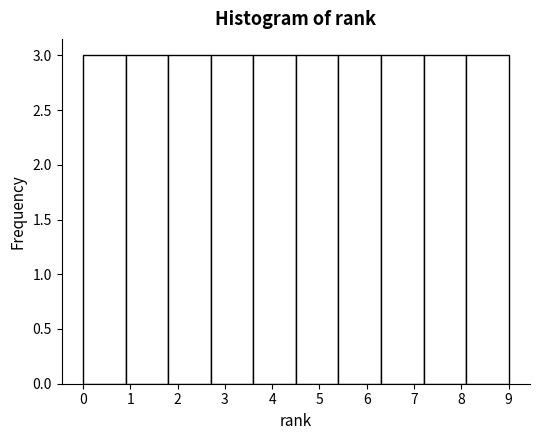

Reading left to right, transcribe this chart: for each bar, give the range it covers on the x-axis and its height. The values are not printed on the chart, so give them approximately, as read against the axis.

0.0 to 0.9: 3
0.9 to 1.8: 3
1.8 to 2.7: 3
2.7 to 3.6: 3
3.6 to 4.5: 3
4.5 to 5.4: 3
5.4 to 6.3: 3
6.3 to 7.2: 3
7.2 to 8.1: 3
8.1 to 9.0: 3